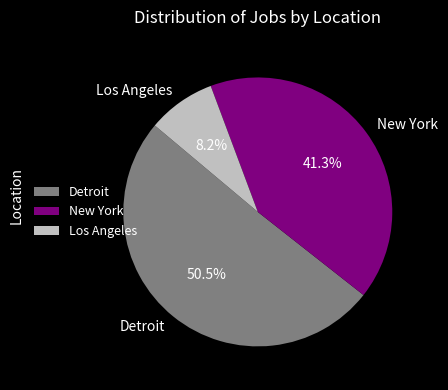

Which slice represents more than half of the pie?

Detroit